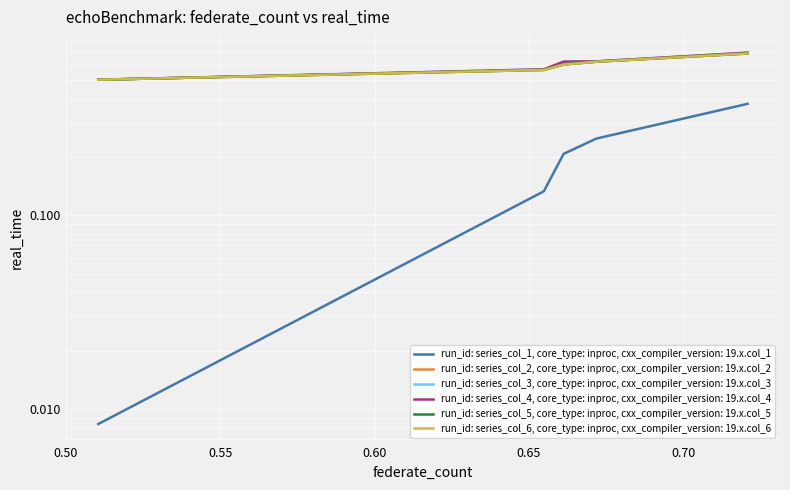

The value of col_5 at 0.55 is 0.6. True or false?

True